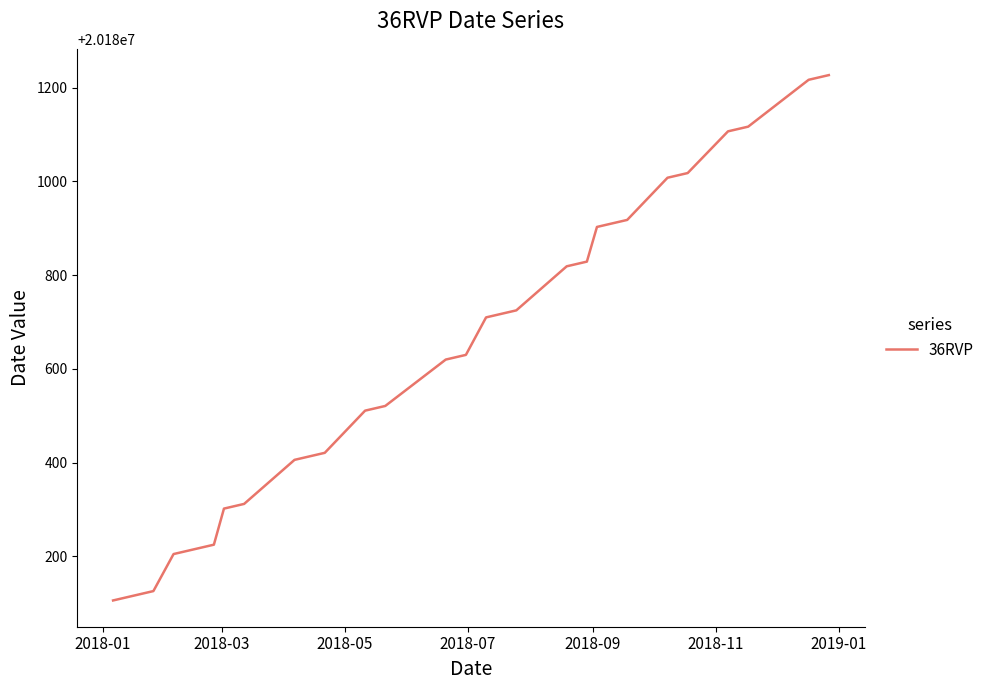

What is the greatest value displayed?

20181227